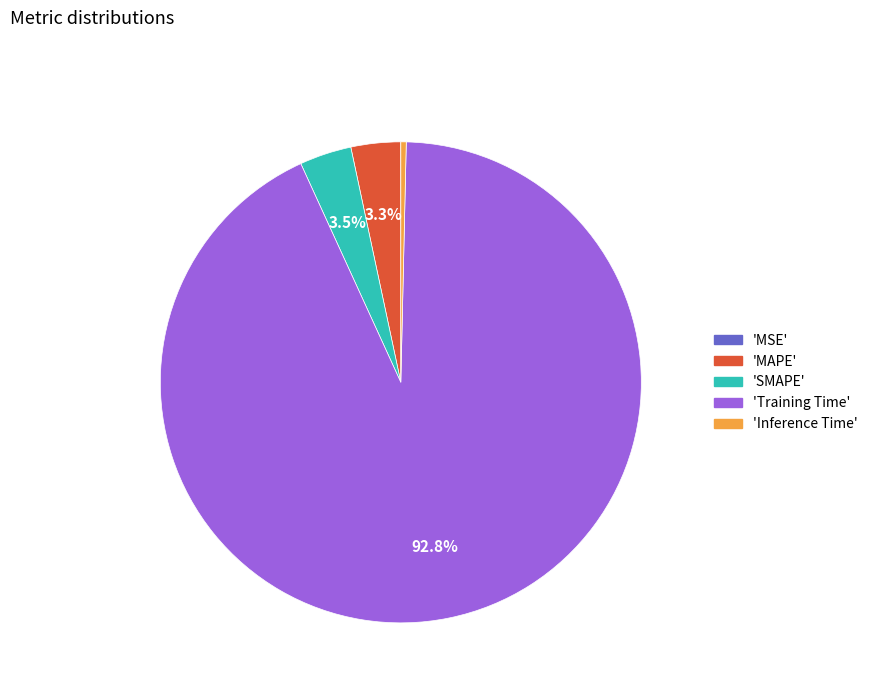

Is there any slice that represents more than half of the pie?

Yes